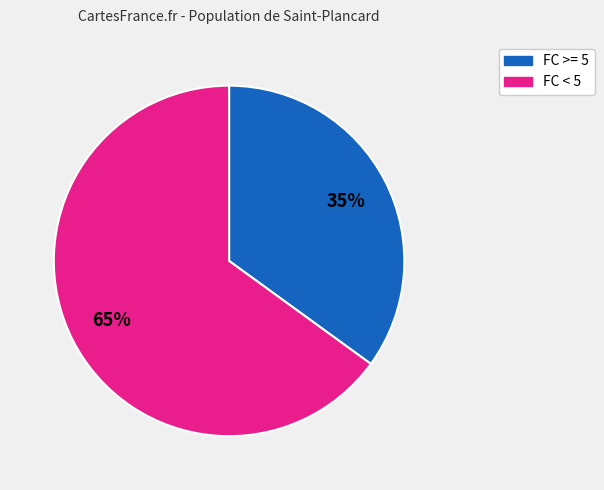

Is FC >= 5 the majority of the pie?

No